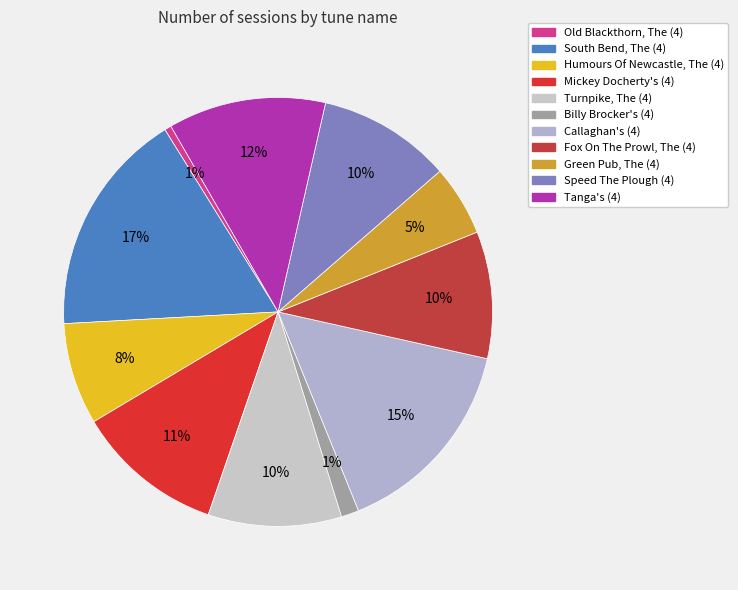

What is the total percentage of Green Pub, The (4) and Humours Of Newcastle, The (4)?

13.0%